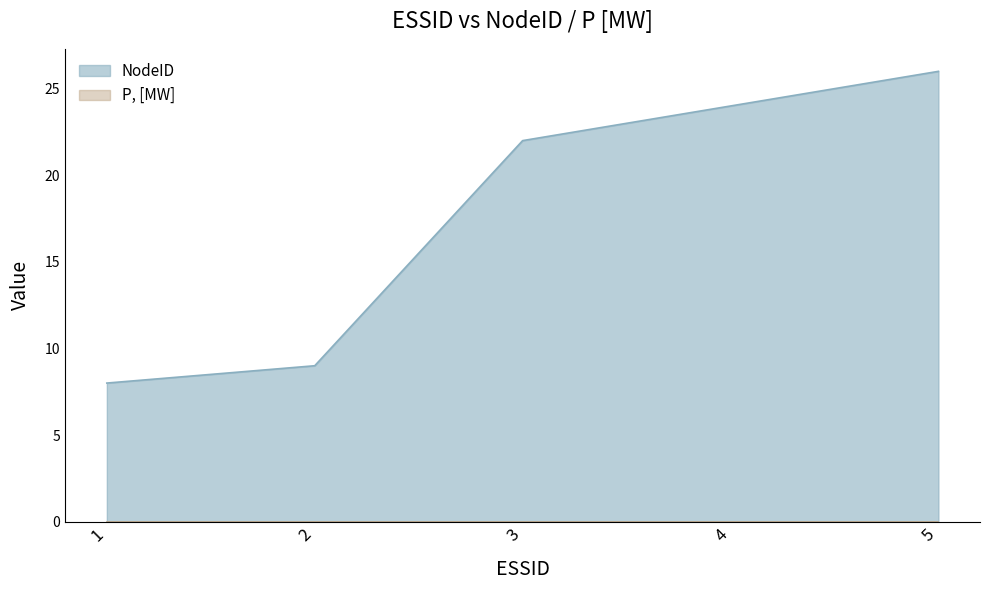

The chart shows a value of 8 at 1. True or false?

True